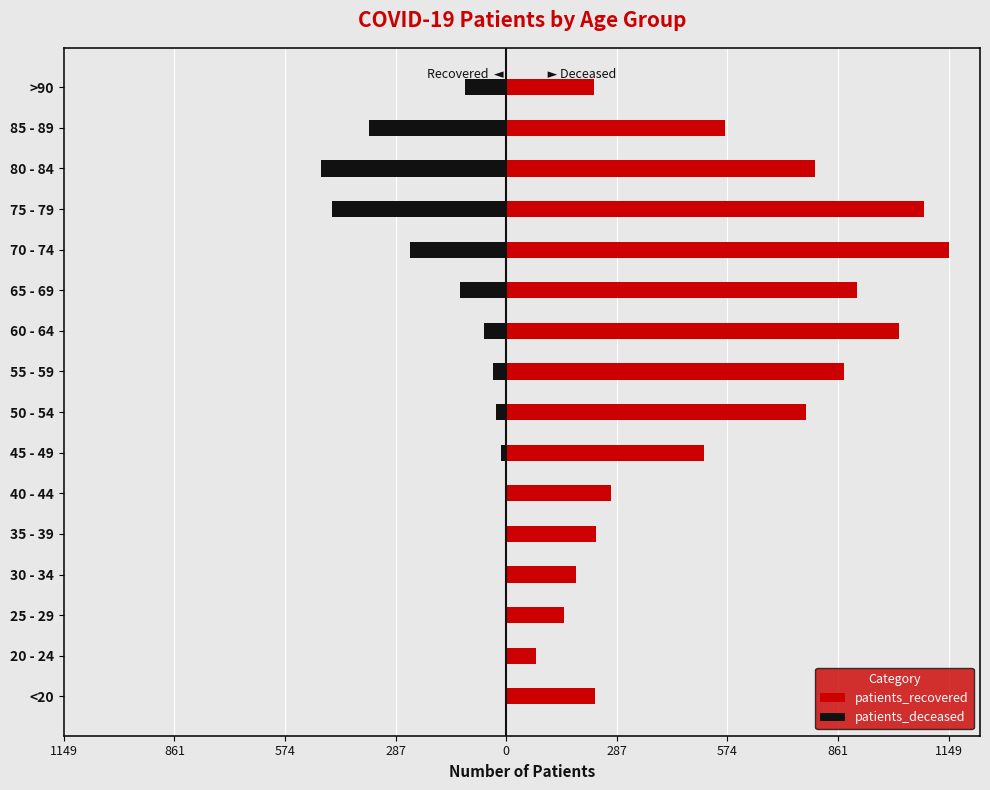

What is the minimum value for patients_recovered?

77